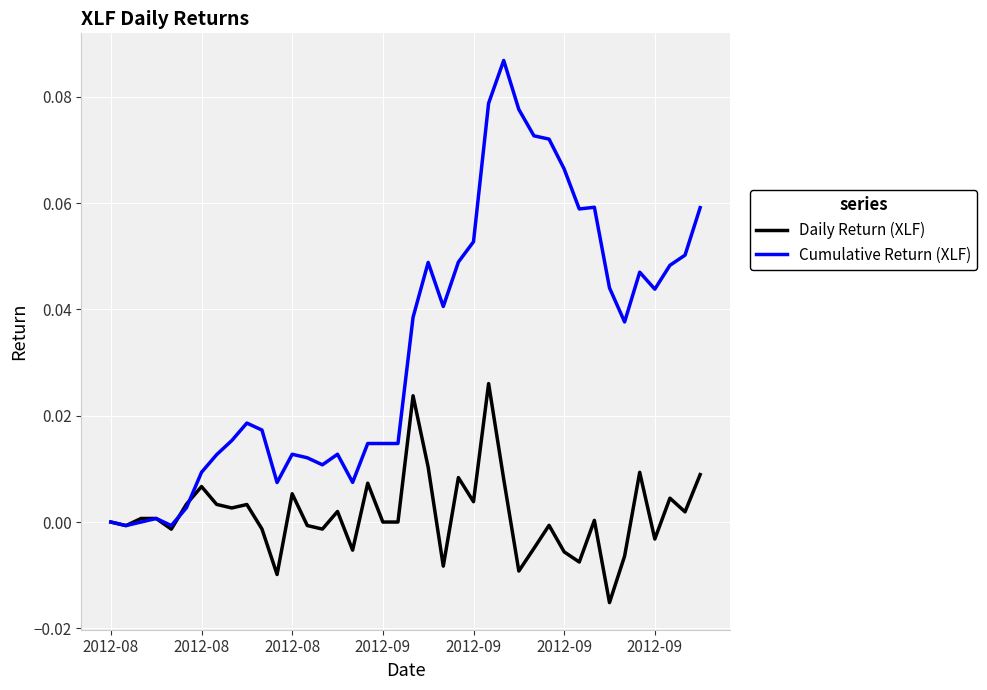

Which series has the largest range (max minus min)?

Cumulative Return (XLF)